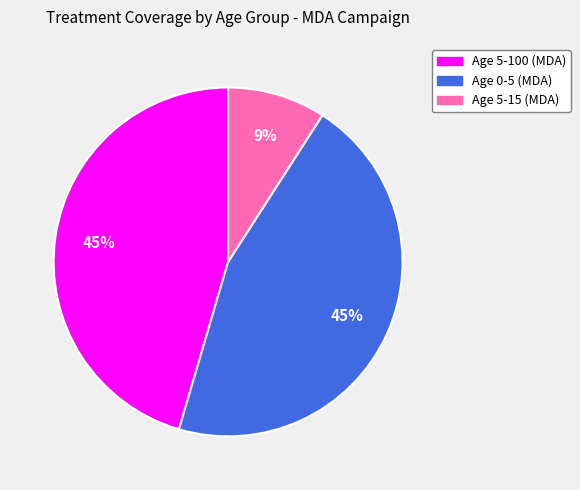

Count the number of slices in the pie.

3